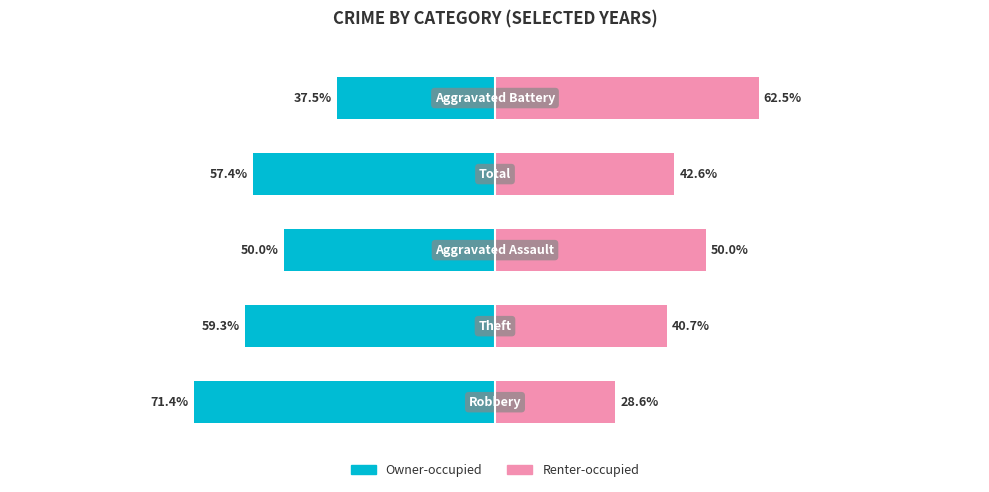

Is it true that Owner-occupied equals -59.3 at 1?

True